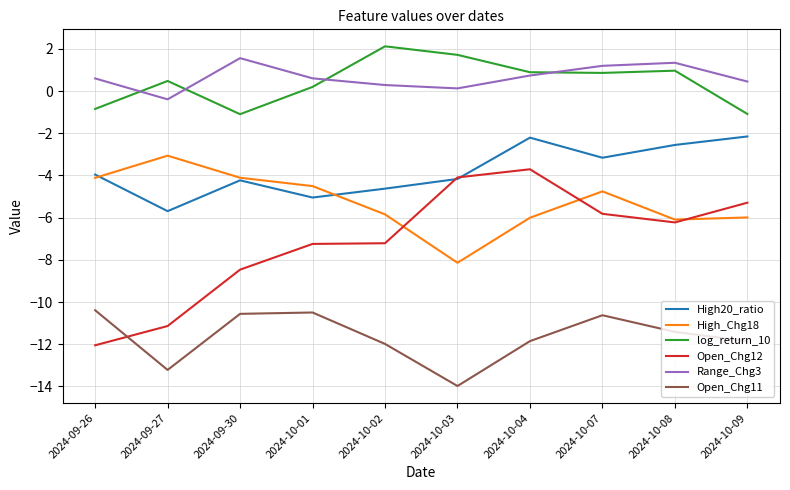

What position from the right is 2024-10-09?

1